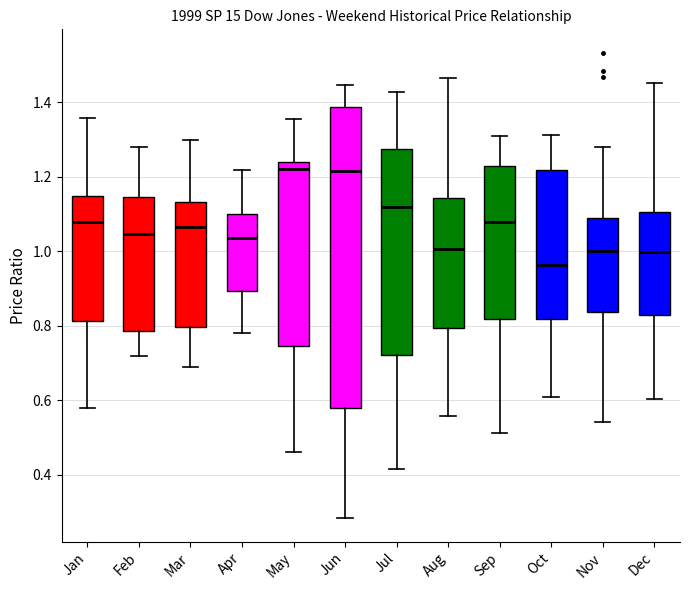

Which box has the lowest median line?

Oct